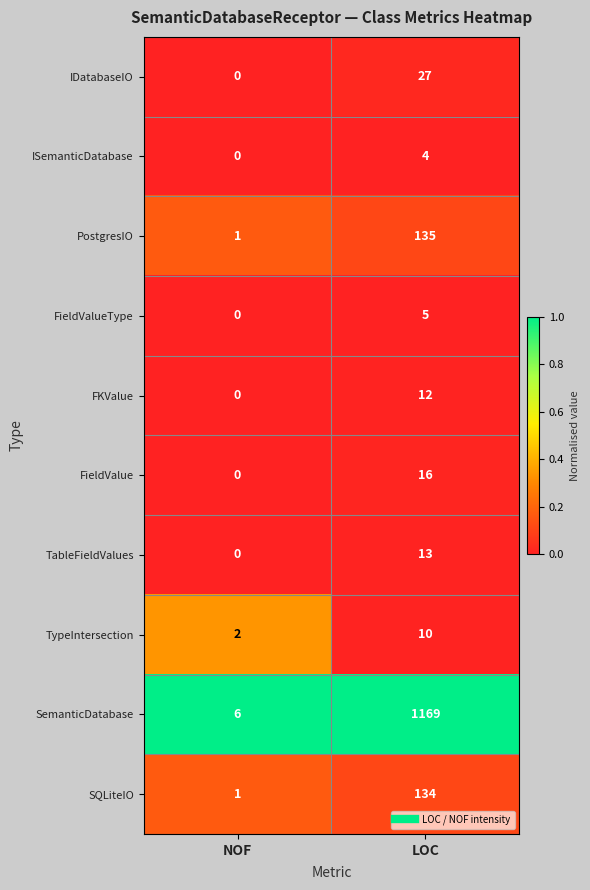

At which label is SQLiteIO closest to 67?

NOF